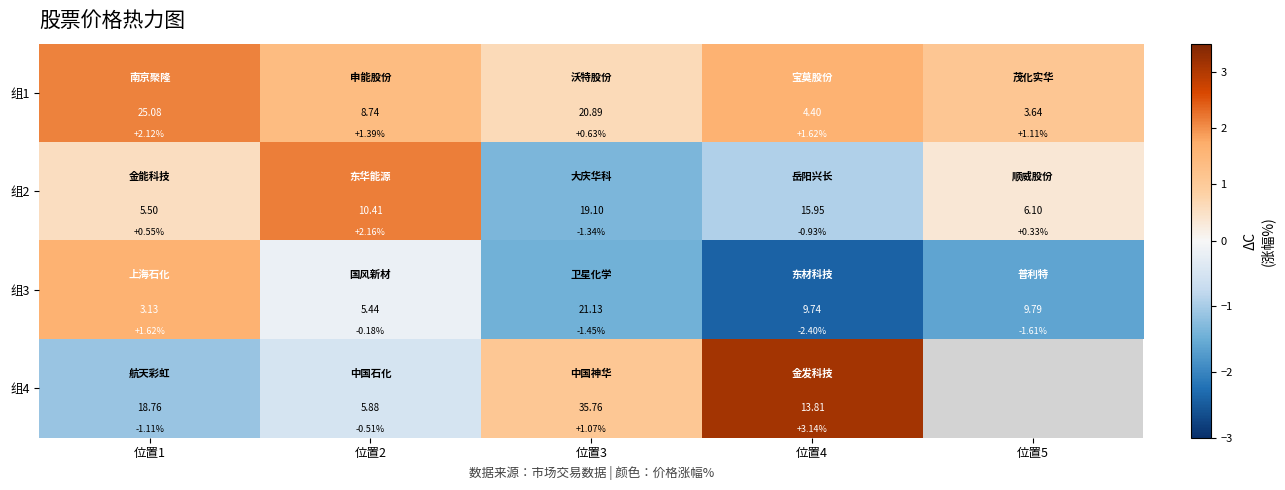

What is the total value across all series at 位置2?

2.9